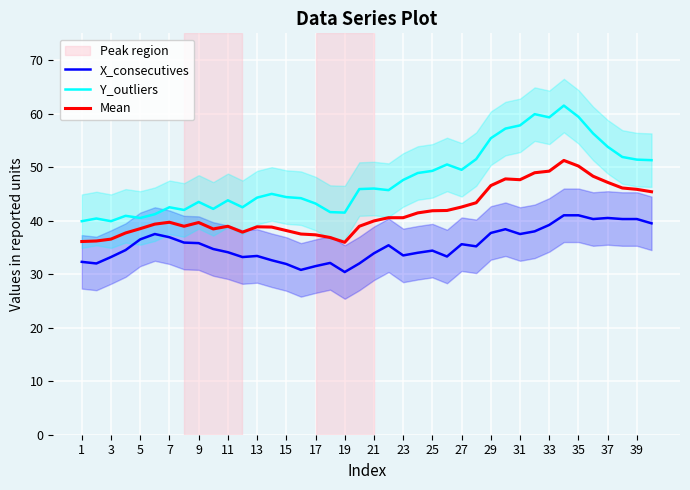

True or false: X_consecutives has a value of 34.4 at 25.

True